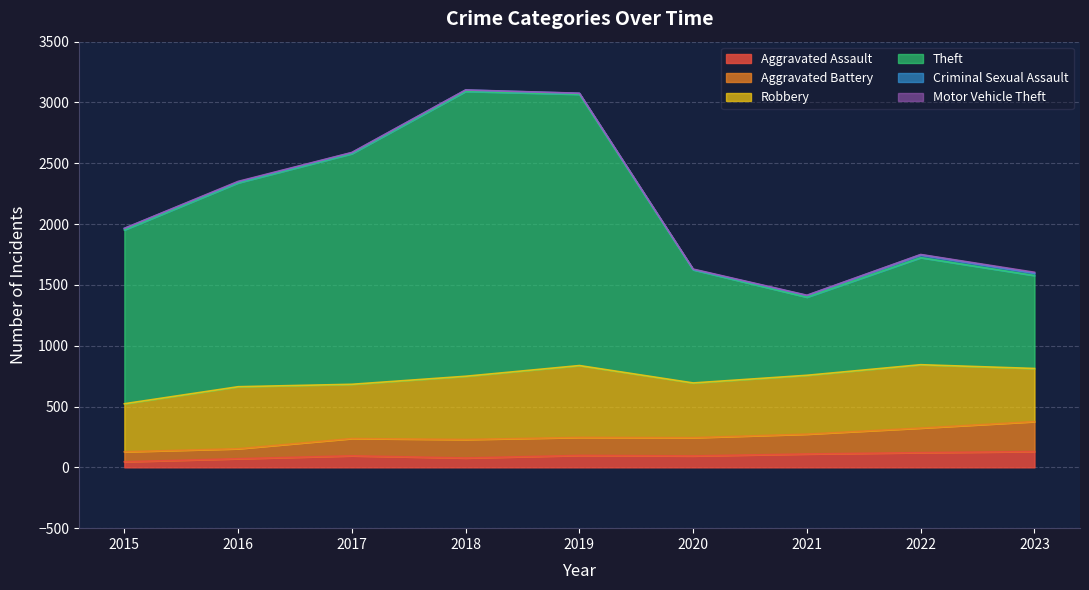

What is the maximum value for Aggravated Assault?

130